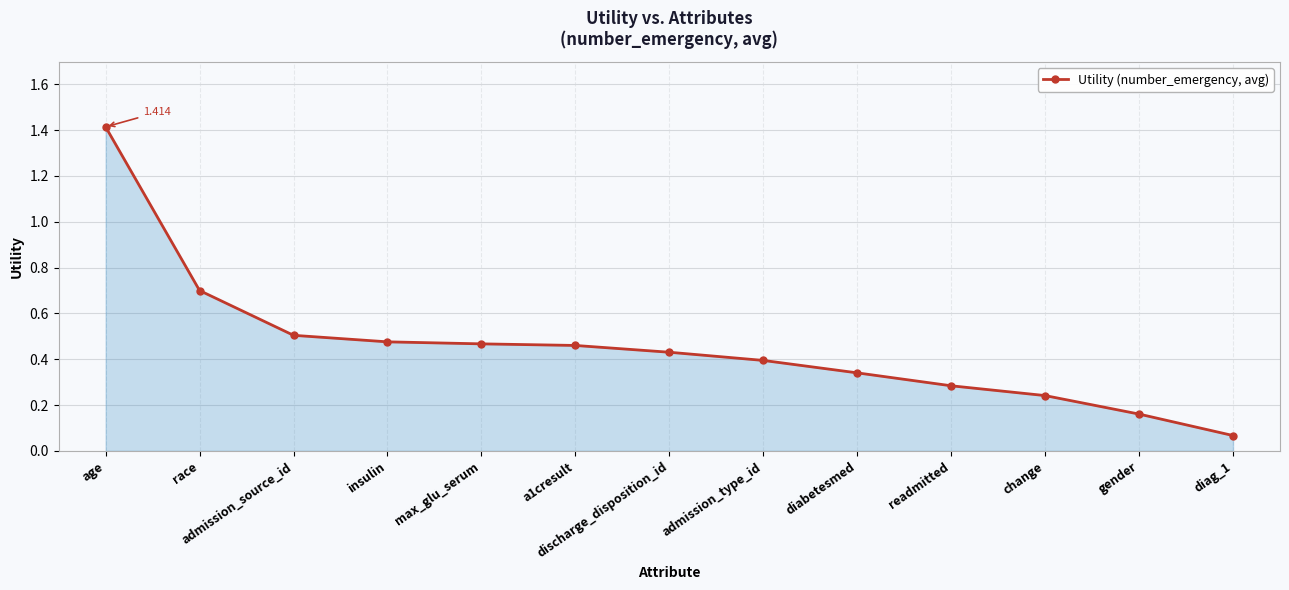

Between diag_1 and max_glu_serum, which is larger?

max_glu_serum